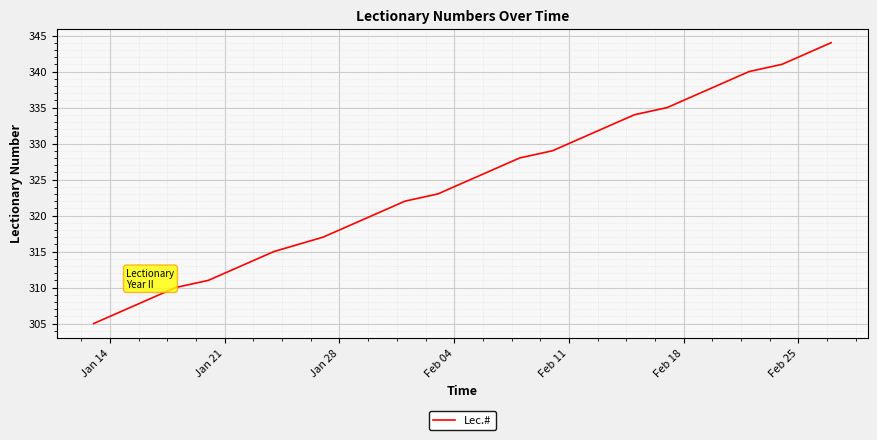

What is the greatest value displayed?

344